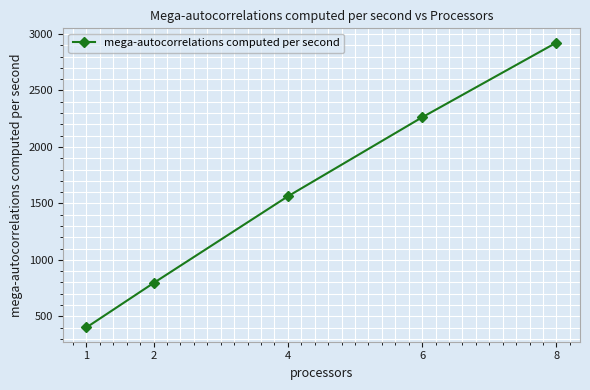

What is the difference between the values at 4 and 1?

1161.5